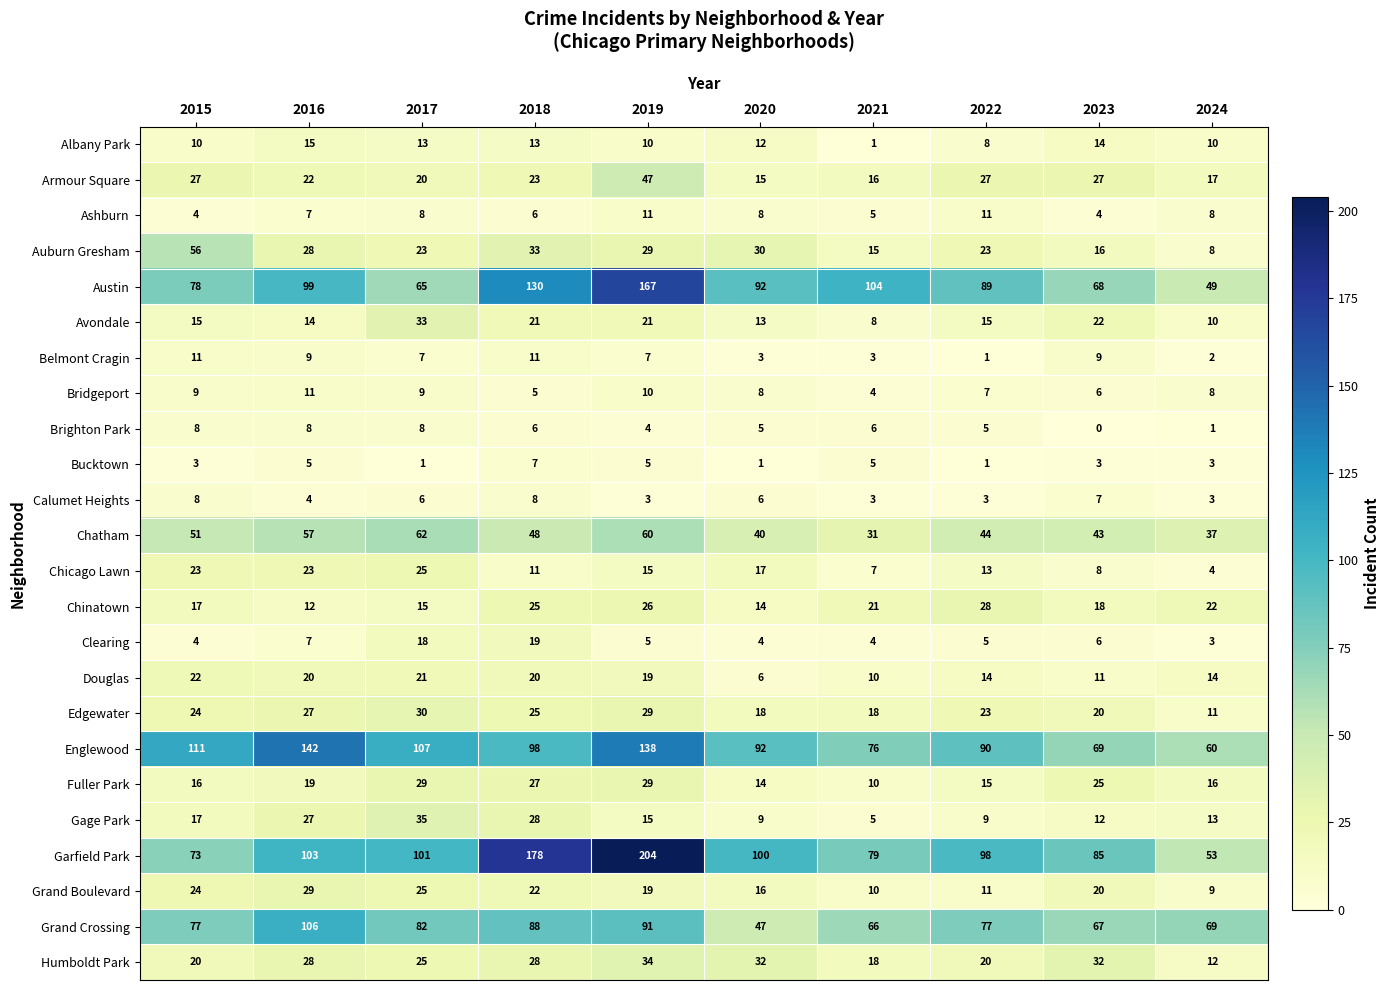

What is the sum of the Edgewater values at 2022 and 2018?

48